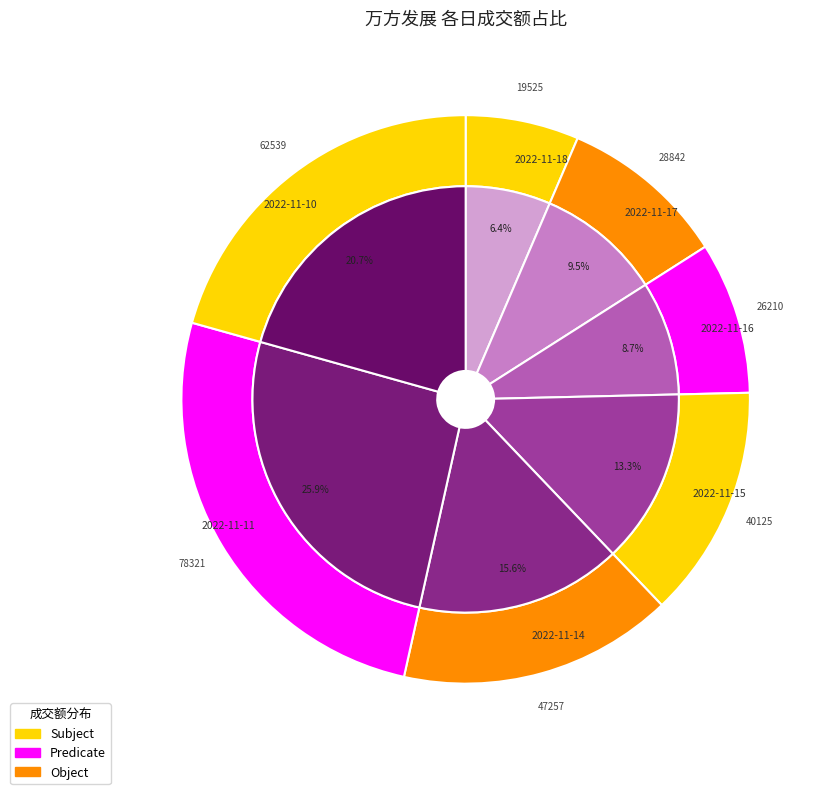

Count the number of slices in the pie.

7